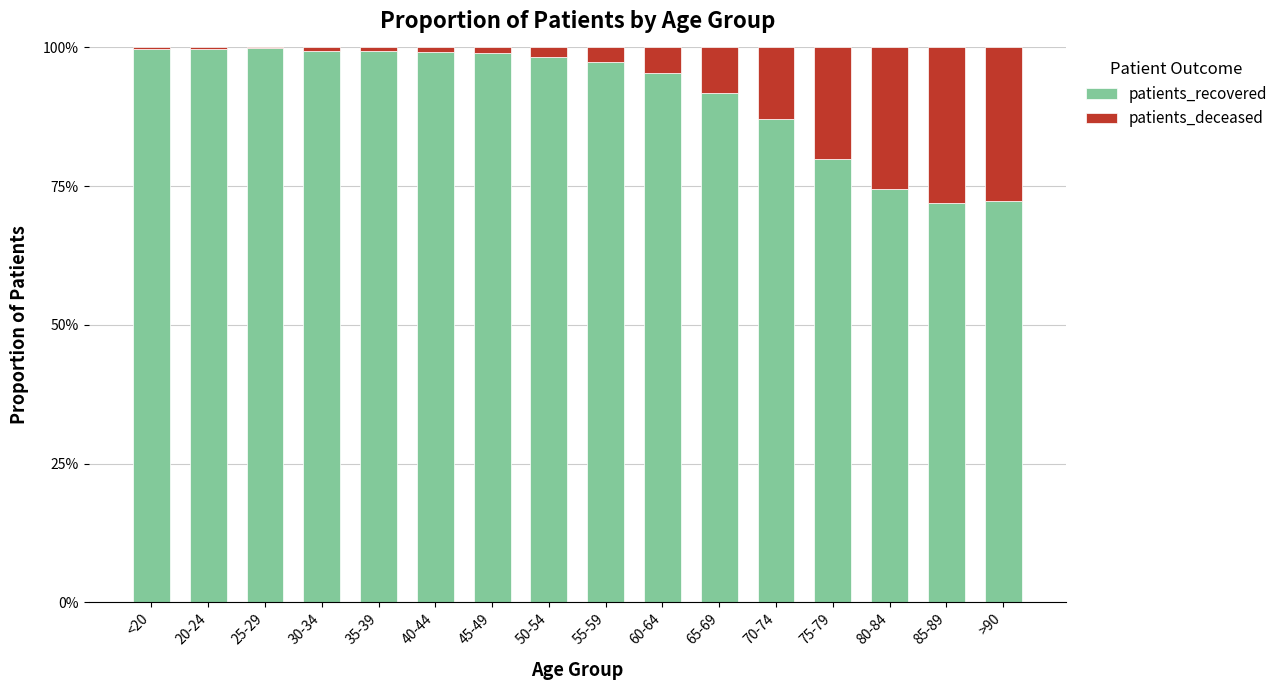

At which label is patients_recovered closest to 85?

70-74